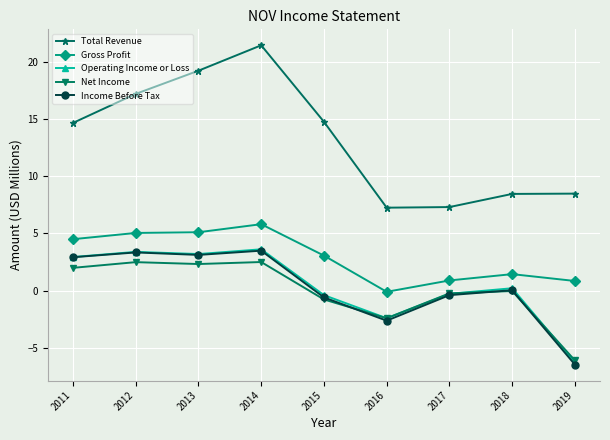

What is the greatest value displayed?

21.4